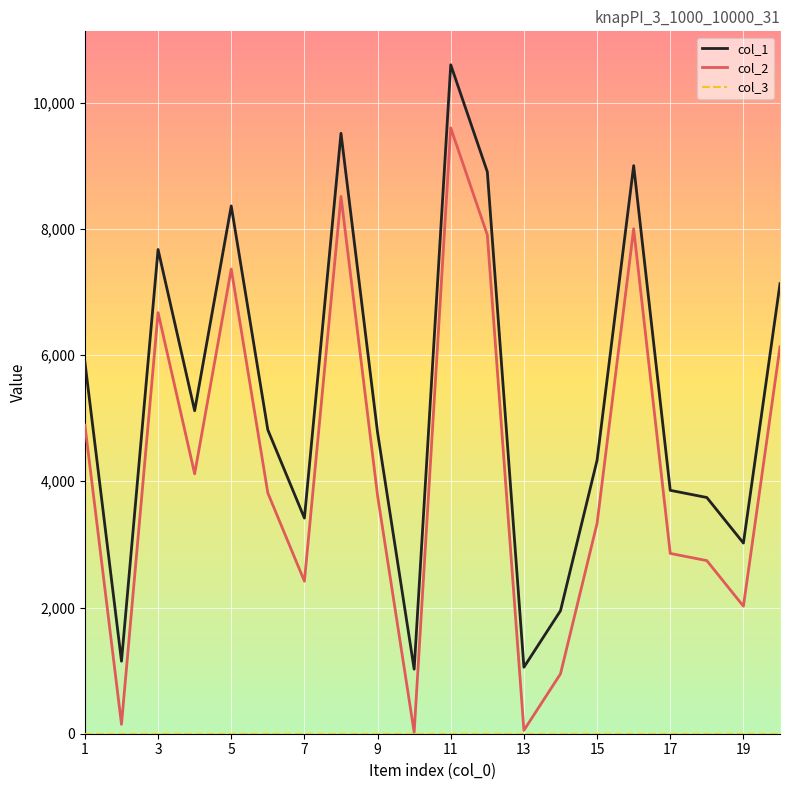

What is the maximum value shown in the chart?

10600